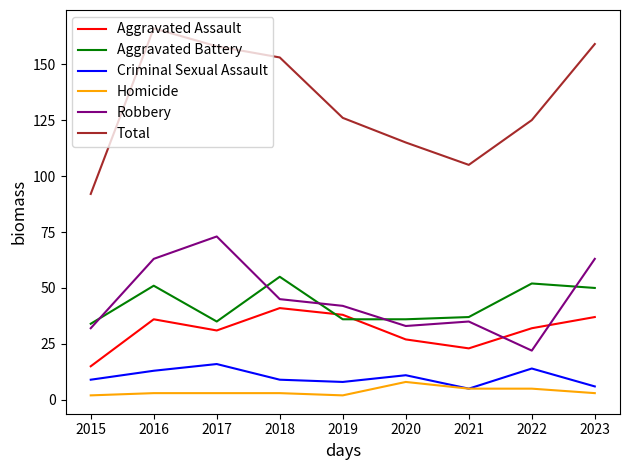

What is the approximate value of Aggravated Assault at 2020?

27